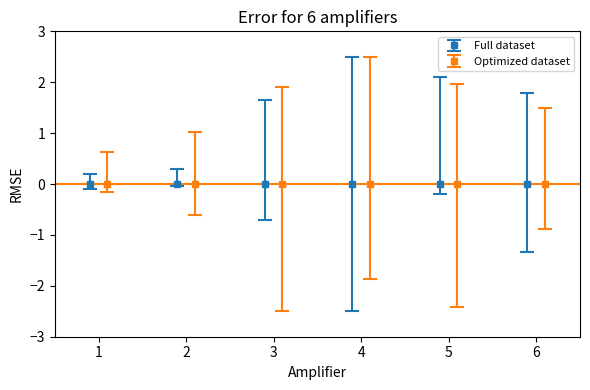

Reading right to left, extract all data points from this chart.

Revenue: 1.8	2.1	2.5	1.7	0.3	0.2
NetIncome: -1.3	-0.2	-2.5	-0.7	-0.0	-0.1
ShortTermDebt: -0.9	-2.4	-1.9	-2.5	-0.6	-0.1
LongTermDebt: 1.5	2.0	2.5	1.9	1.0	0.6